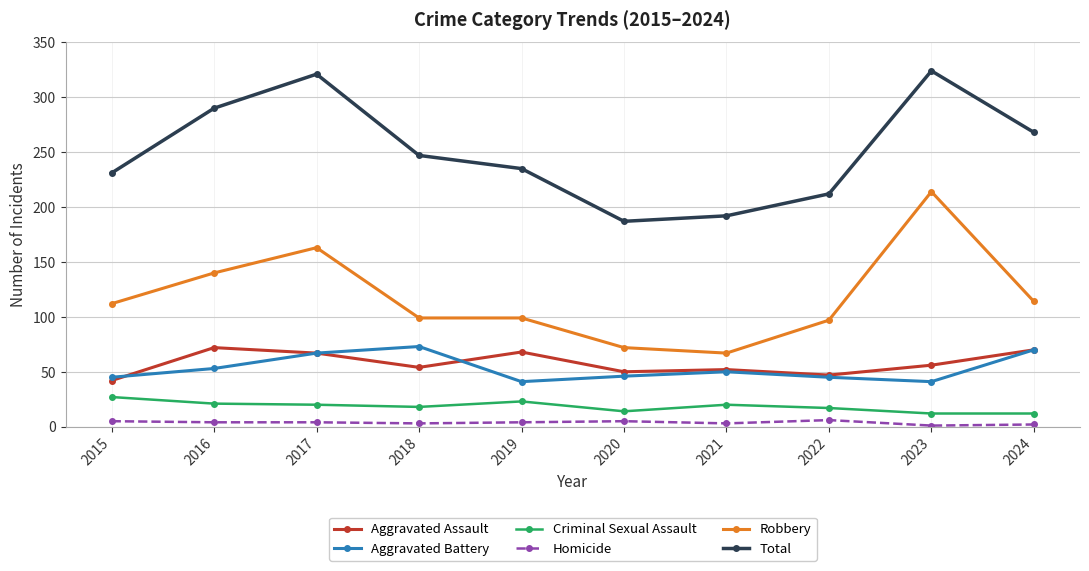

The Homicide series shows 1 at 2023. True or false?

True